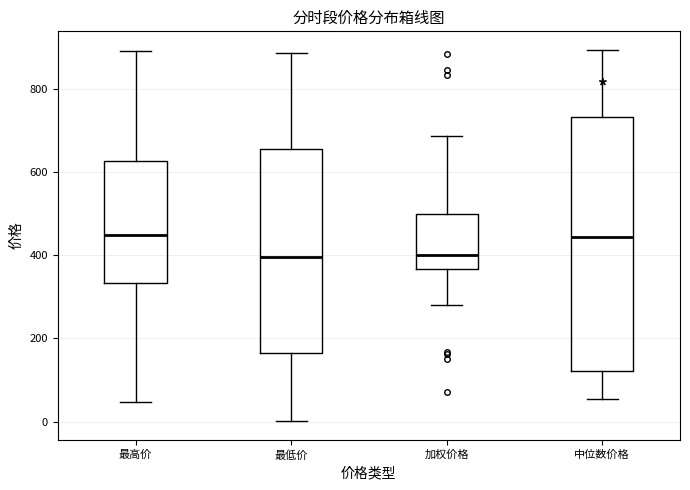

Where does the median line of the box for 加权价格 sit on the y-axis? The values are not printed on the chart, so give them approximately, as read against the axis.

400